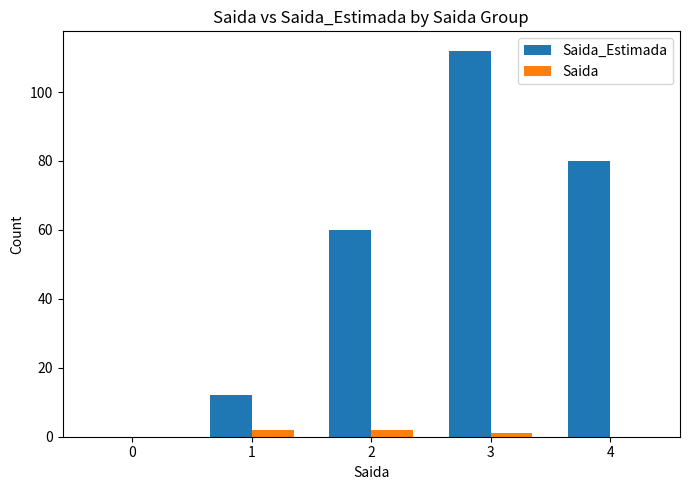

True or false: Saida has a value of 0 at 4.

True